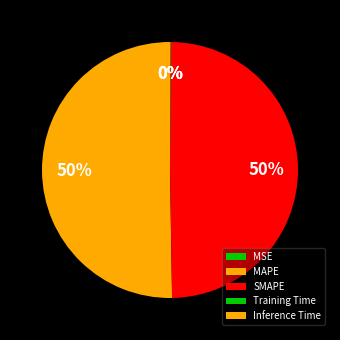

Rank the categories by value from highest to lowest.

MAPE, SMAPE, Training Time, Inference Time, MSE